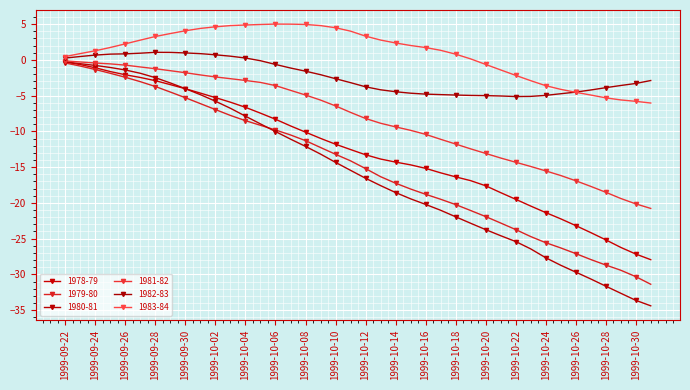

How many distinct data groups are displayed?

6